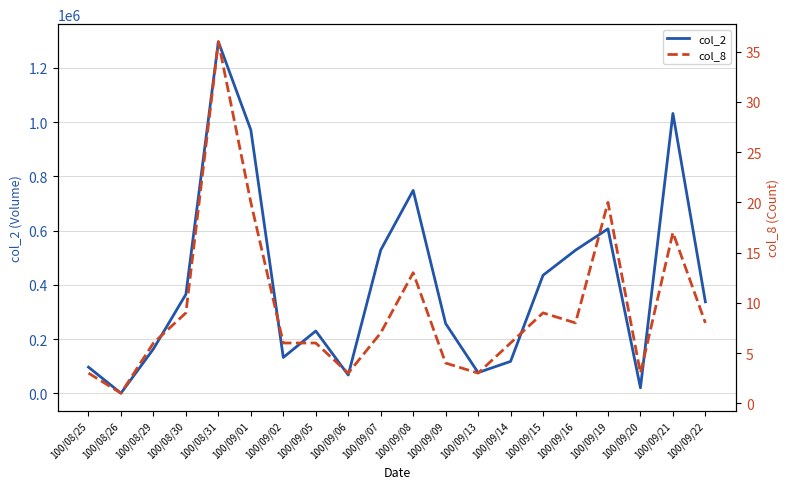

What position from the right is 100/09/08?

10